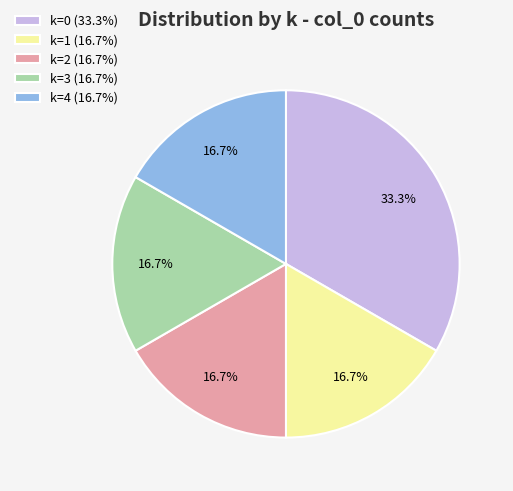

What percentage is the k=4 slice, to the nearest percent?

17%